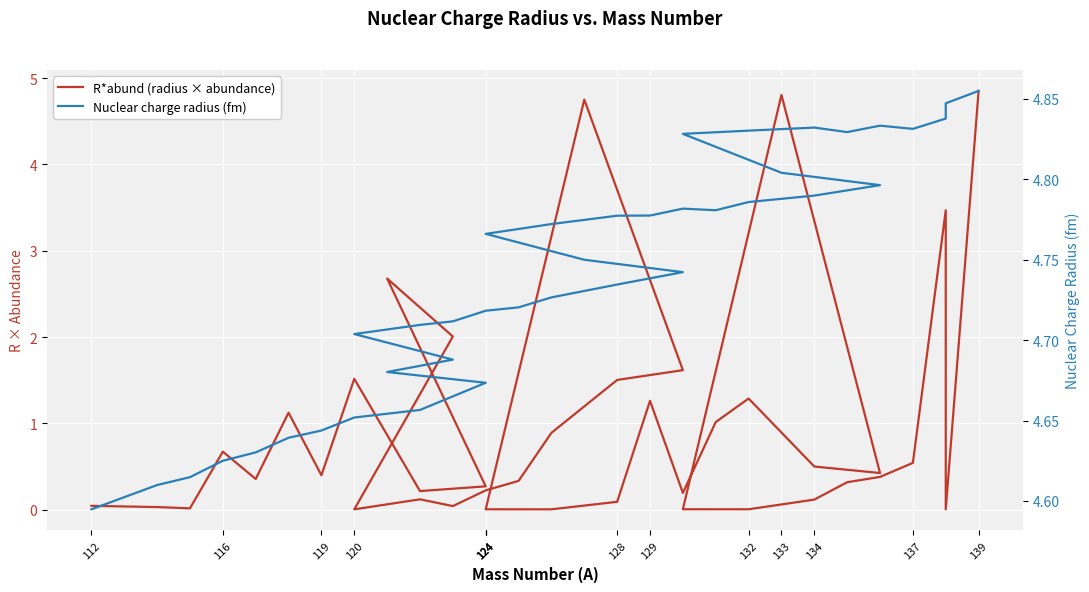

True or false: R*abund (radius × abundance) and Nuclear charge radius (fm) cross at least once.

False